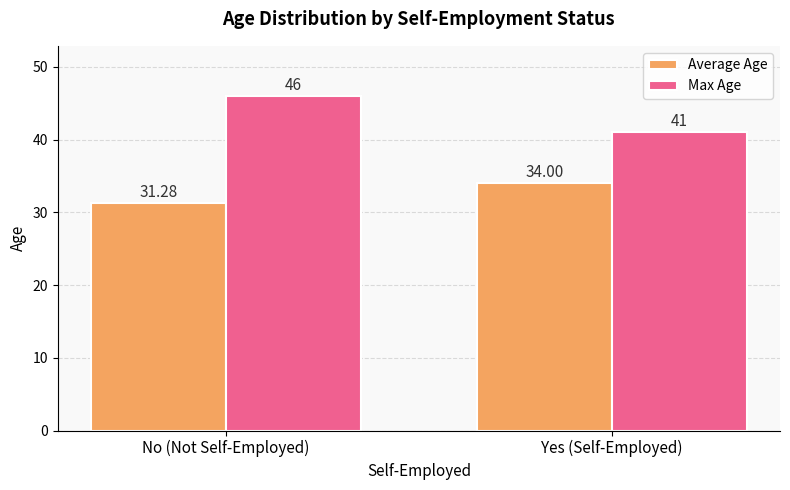

The Average Age series shows 16.1 at No (Not Self-Employed). True or false?

False